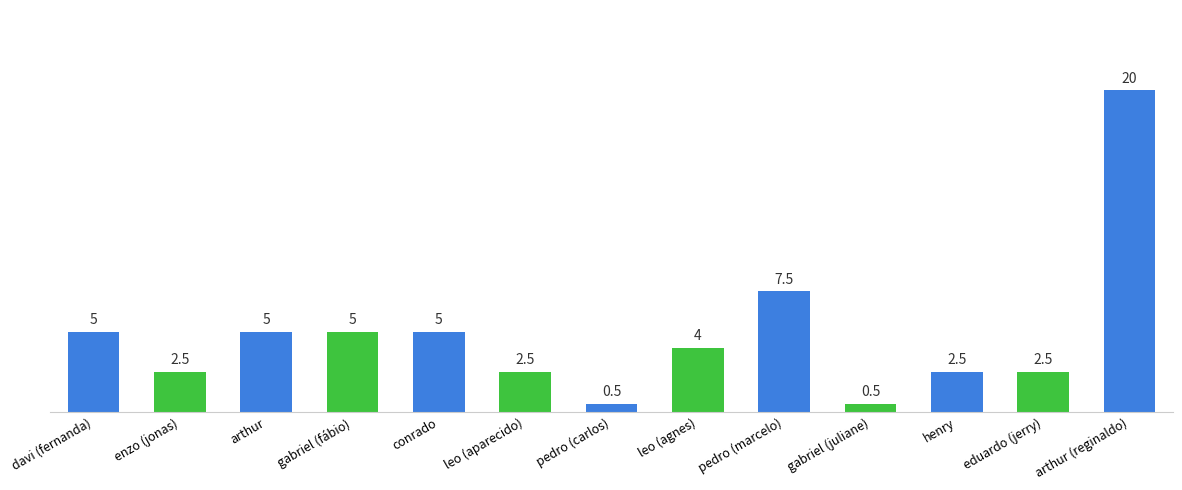

Reading left to right, what are all the values shown in this chart?

davi (fernanda)=5.0	enzo (jonas)=2.5	arthur=5.0	gabriel (fábio)=5.0	conrado=5.0	leo (aparecido)=2.5	pedro (carlos)=0.5	leo (agnes)=4.0	pedro (marcelo)=7.5	gabriel (juliane)=0.5	henry=2.5	eduardo (jerry)=2.5	arthur (reginaldo)=20.0